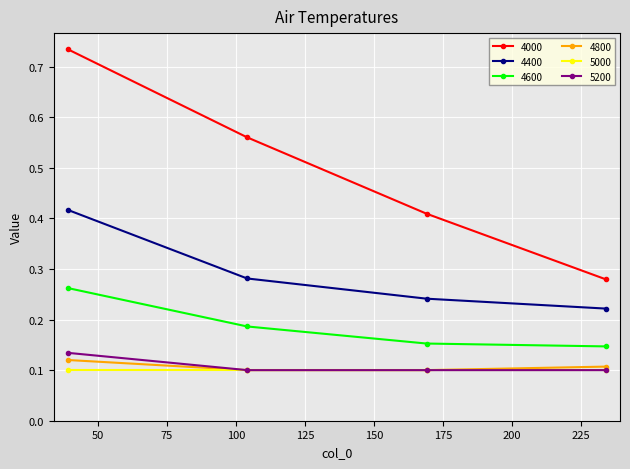

Does the chart display data point markers on the line(s)?

Yes